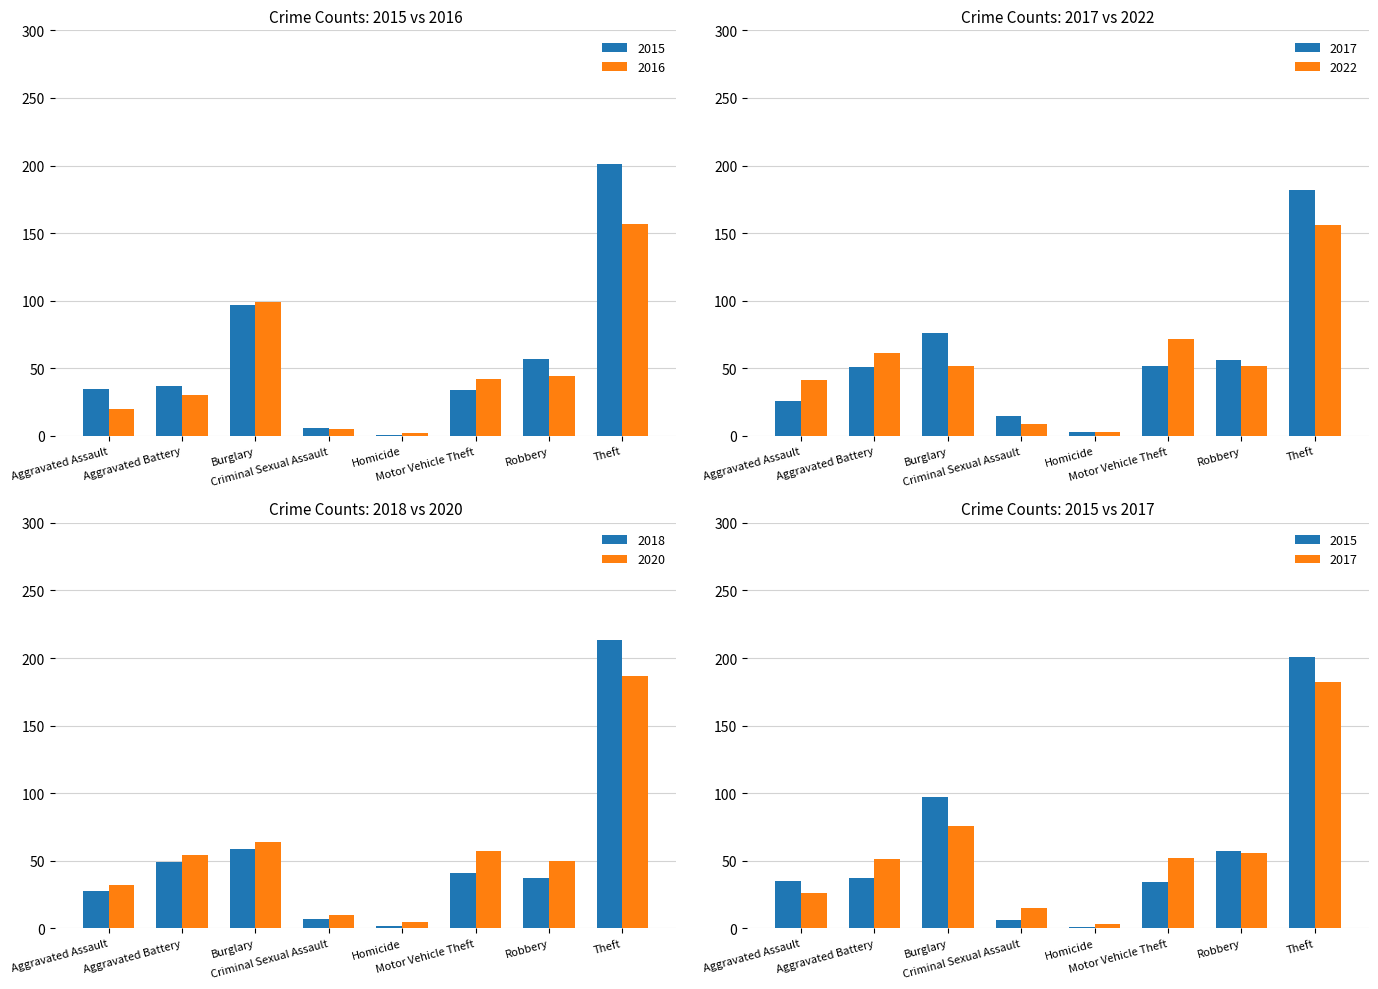

Which has a higher value, Robbery or Aggravated Battery?

Robbery